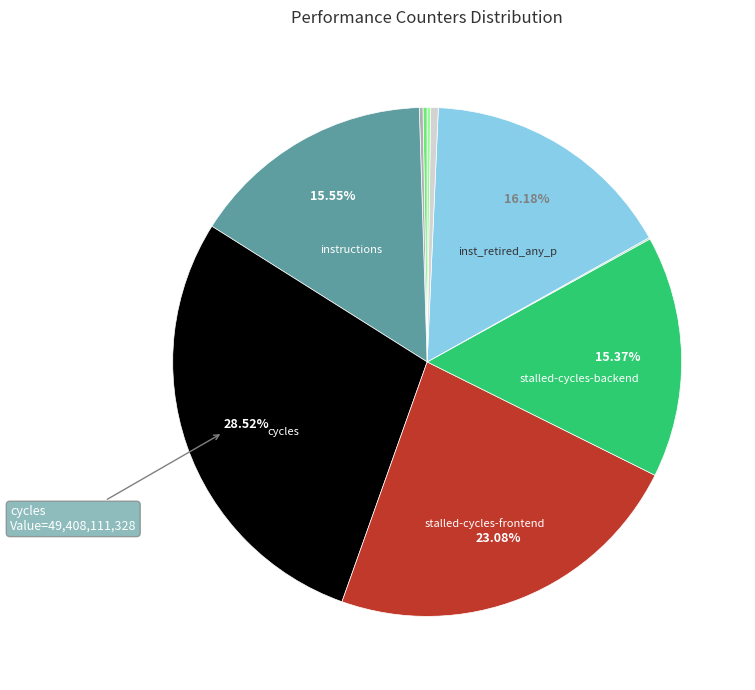

Rank the categories by value from highest to lowest.

cycles, stalled-cycles-frontend, inst_retired_any_p, instructions, stalled-cycles-backend, l2_lines_in_any, cache-references, cache-misses, LLC-prefetches, dtlb_misses_walk_cycles